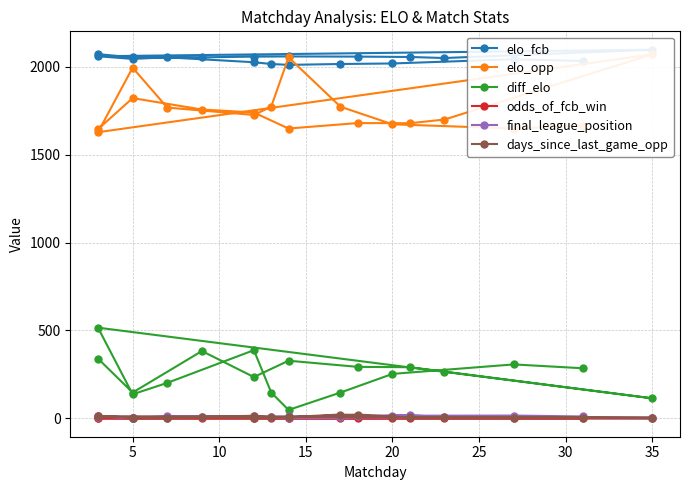

Between 40 and 0, which is larger?

40